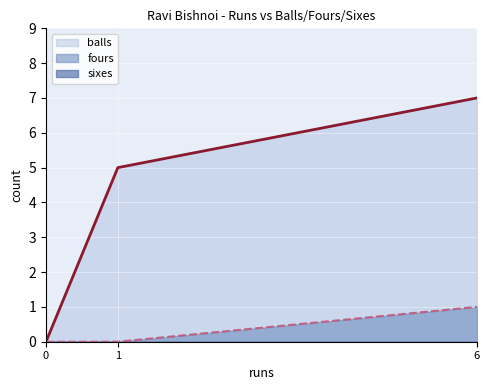

True or false: balls has a value of 7 at 6.

True